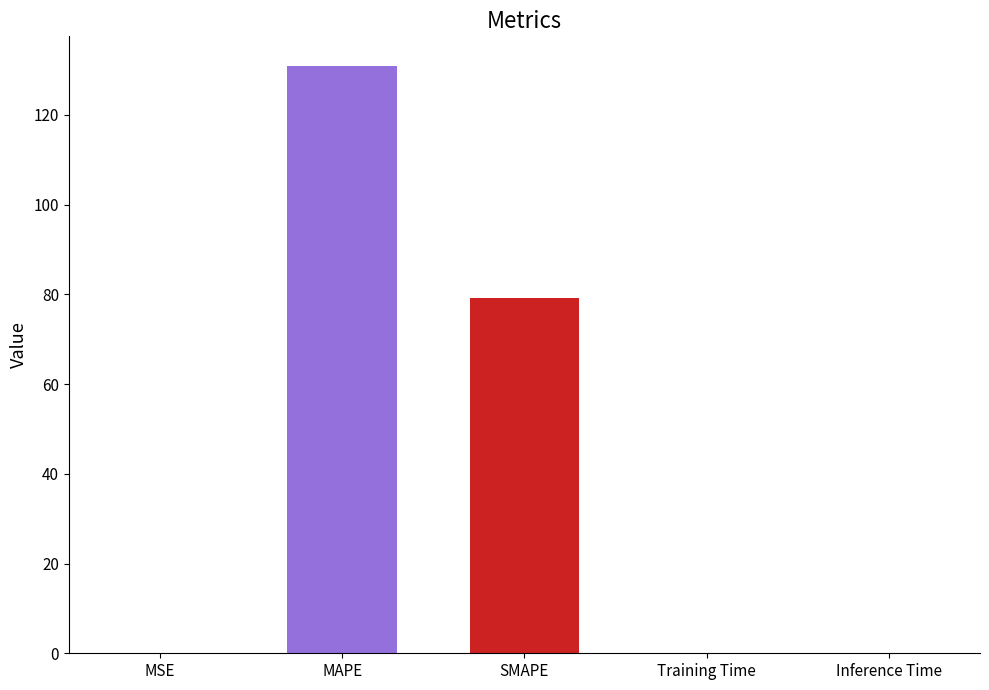

Does the chart contain stacked bars?

No